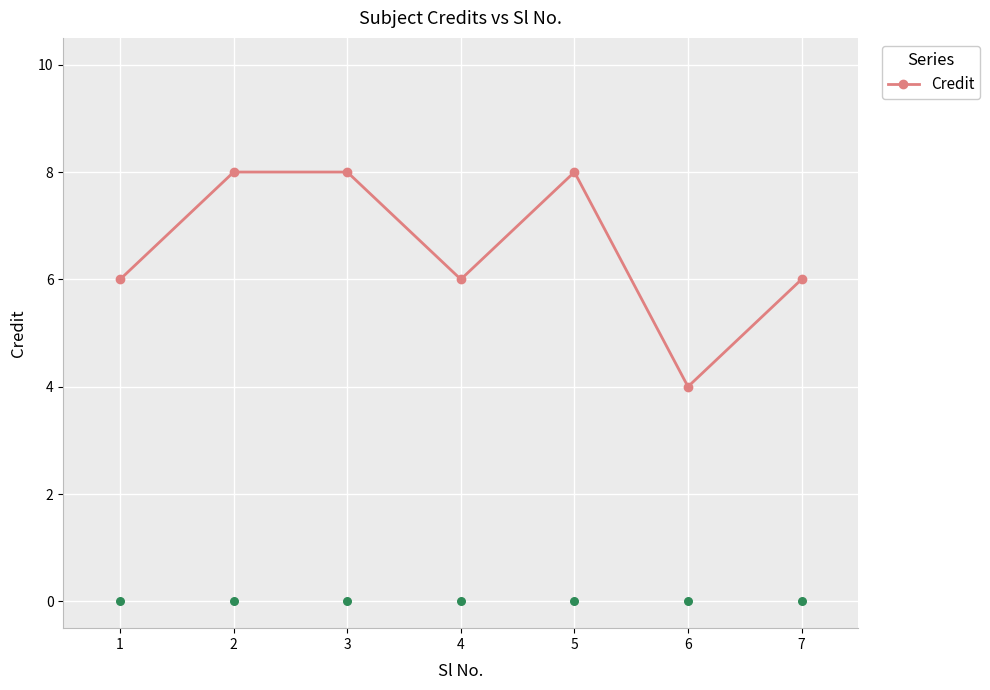

What is the ratio of the value at 5 to the value at 4?

1.3